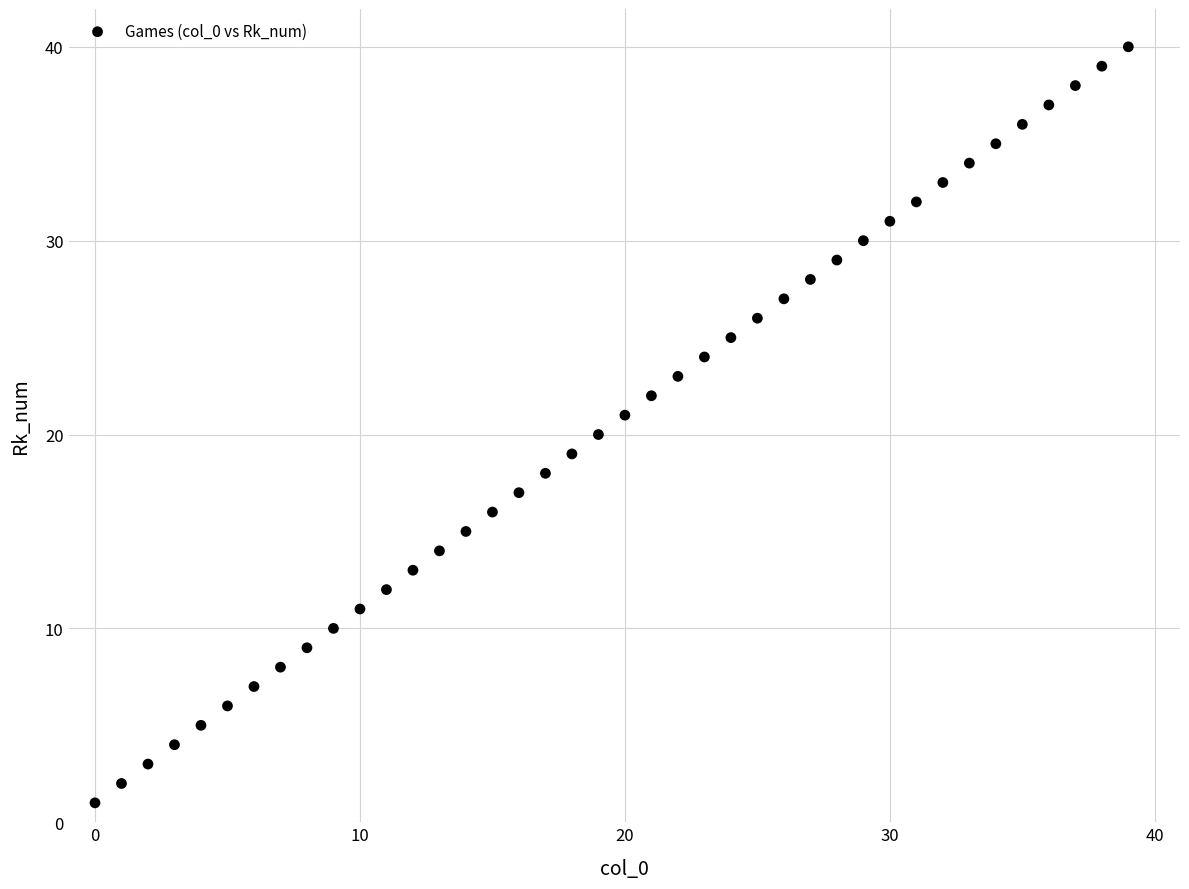

What is the range of Y values (max minus min)?

39